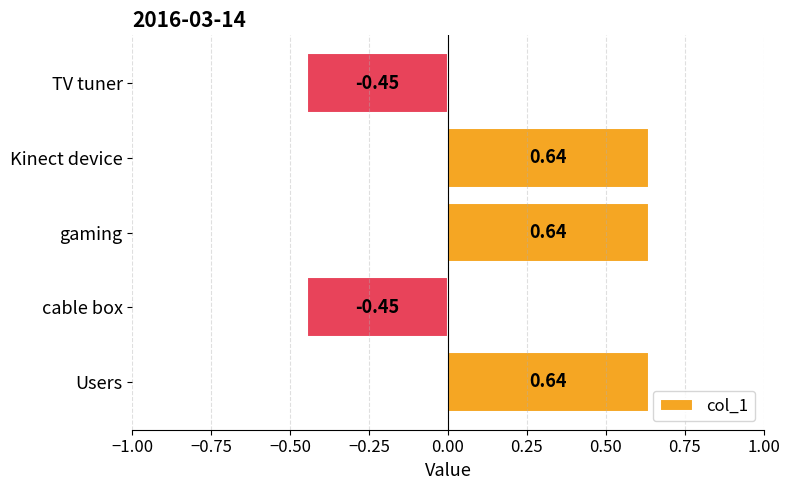

Are the bars grouped side by side (vs. stacked)?

No